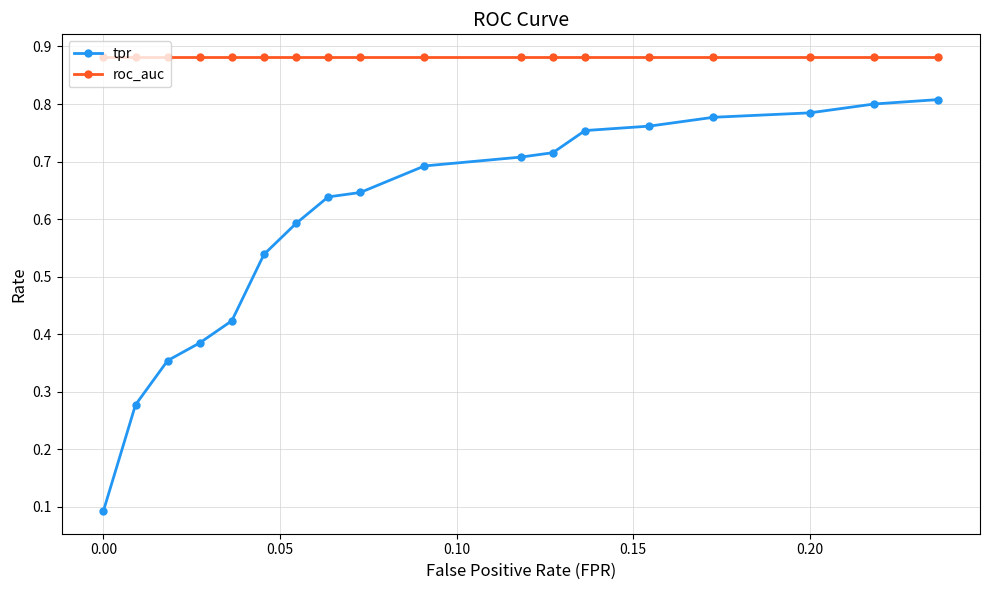

List the series in order of their peak value, highest first.

roc_auc, tpr